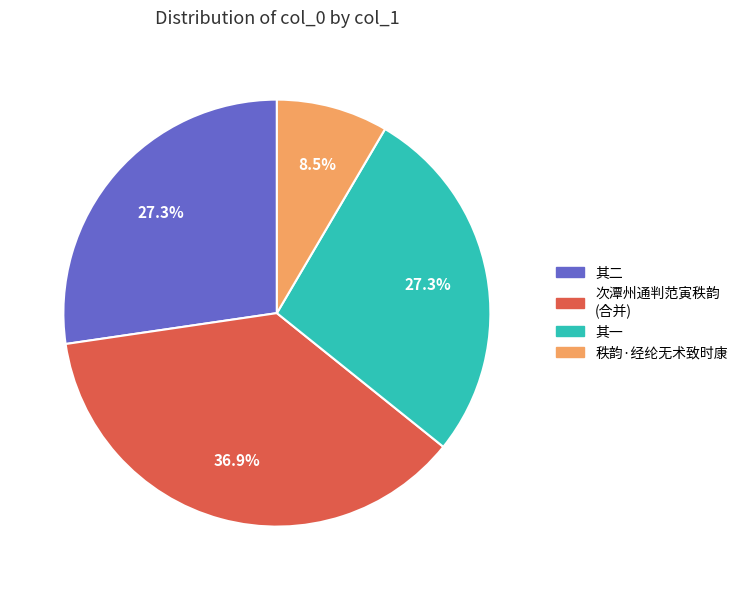

How many slices are in this pie chart?

4